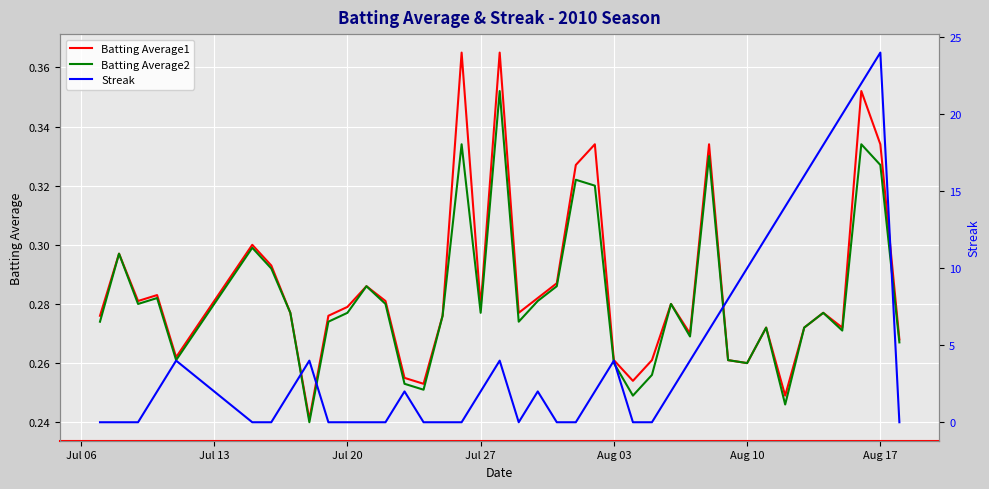

At which category is the sum across all series the highest?

Aug 17